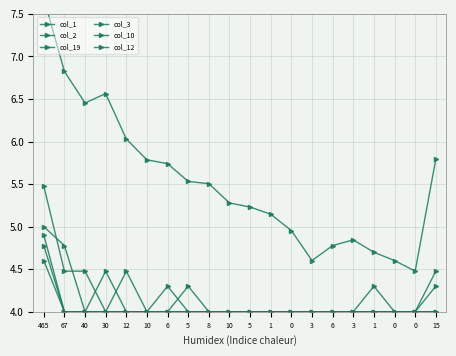

Reading left to right, transcribe all the data shown in this chart.

col_1: 465=7.7	67=6.8	40=6.5	30=6.6	12=6.0	10=5.8	6=5.7	5=5.5	8=5.5	10=5.3	5=5.2	1=5.1	0=5.0	3=4.6	6=4.8	3=4.8	1=4.7	0=4.6	0=4.5	15=5.8
col_2: 465=5.0	67=4.8	40=4.0	30=4.5	12=4.0	10=4.0	6=4.3	5=4.0	8=4.0	10=4.0	5=4.0	1=4.0	0=4.0	3=4.0	6=4.0	3=4.0	1=4.0	0=4.0	0=4.0	15=4.0
col_19: 465=5.5	67=4.5	40=4.5	30=4.0	12=4.5	10=4.0	6=4.0	5=4.0	8=4.0	10=4.0	5=4.0	1=4.0	0=4.0	3=4.0	6=4.0	3=4.0	1=4.3	0=4.0	0=4.0	15=4.5
col_3: 465=4.6	67=4.0	40=4.0	30=4.0	12=4.0	10=4.0	6=4.0	5=4.3	8=4.0	10=4.0	5=4.0	1=4.0	0=4.0	3=4.0	6=4.0	3=4.0	1=4.0	0=4.0	0=4.0	15=4.0
col_10: 465=4.8	67=4.0	40=4.0	30=4.0	12=4.0	10=4.0	6=4.0	5=4.0	8=4.0	10=4.0	5=4.0	1=4.0	0=4.0	3=4.0	6=4.0	3=4.0	1=4.0	0=4.0	0=4.0	15=4.3
col_12: 465=4.9	67=4.0	40=4.0	30=4.0	12=4.0	10=4.0	6=4.0	5=4.0	8=4.0	10=4.0	5=4.0	1=4.0	0=4.0	3=4.0	6=4.0	3=4.0	1=4.0	0=4.0	0=4.0	15=4.0